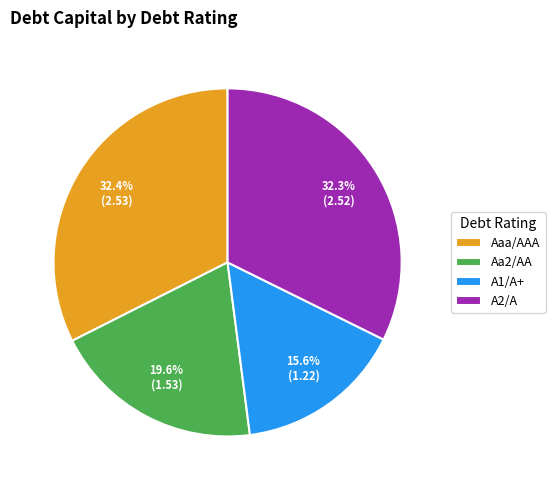

Is the sum of Aaa/AAA and A1/A+ greater than half?

No